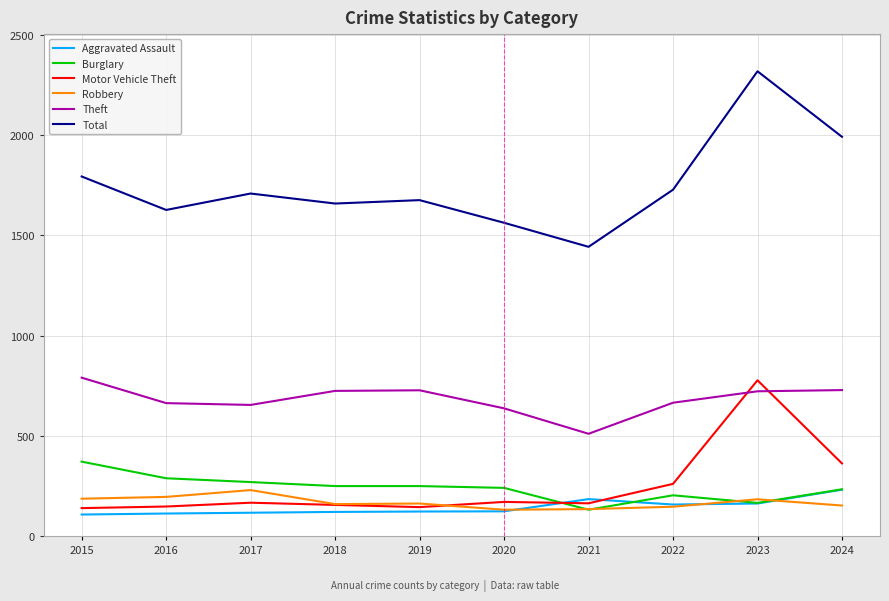

Which series has the largest total across all categories?

Total